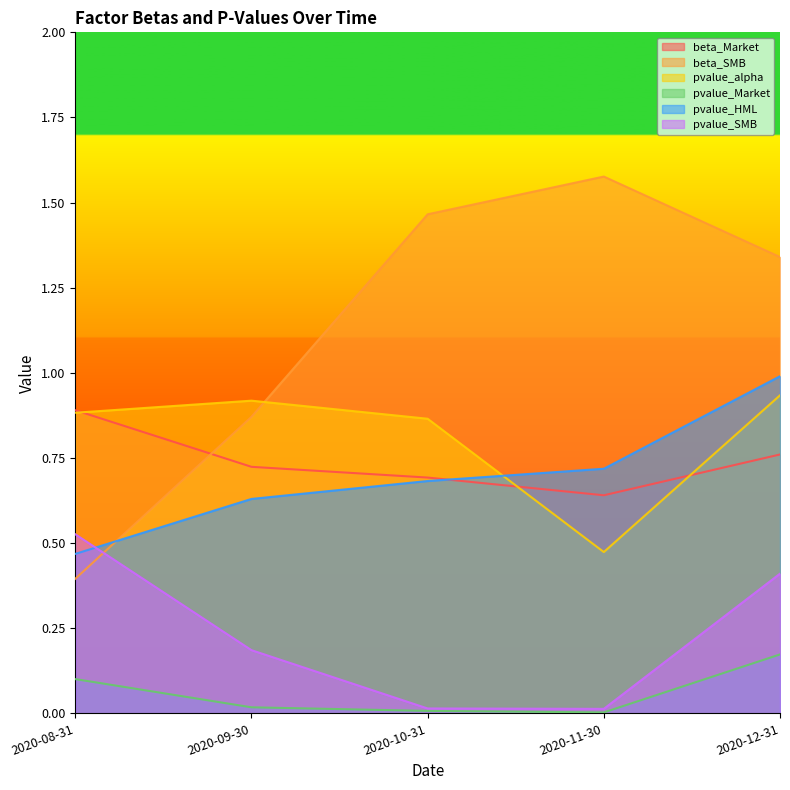

What are all the series names shown in the legend?

beta_Market, beta_SMB, pvalue_alpha, pvalue_Market, pvalue_HML, pvalue_SMB